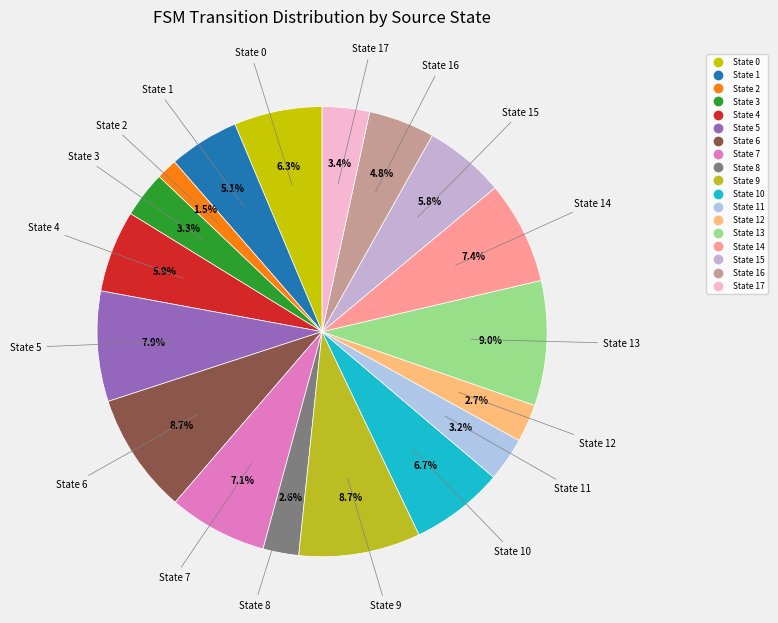

Which slice is the smallest?

State 2